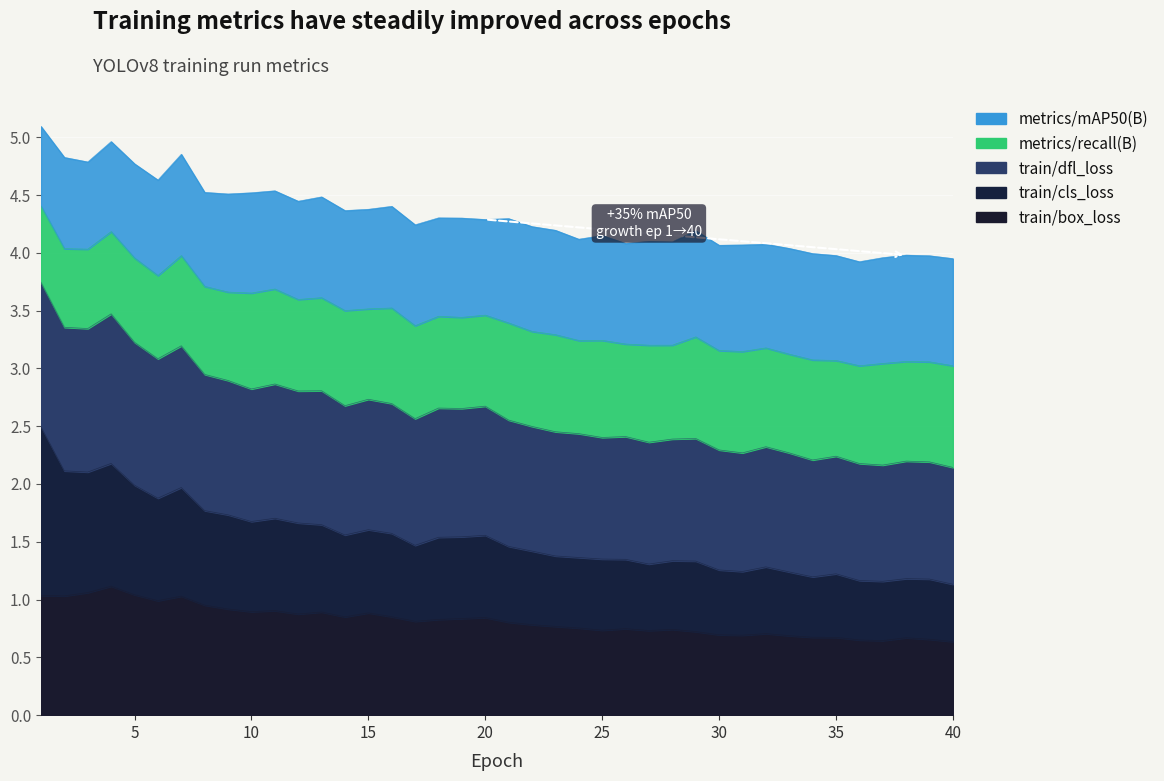

What is the minimum value shown in the chart?

0.6